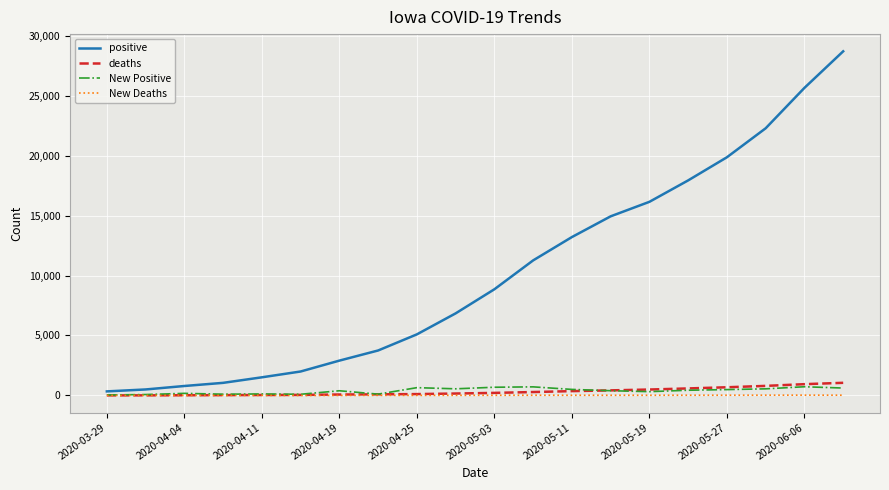

Which series has the largest total across all categories?

positive